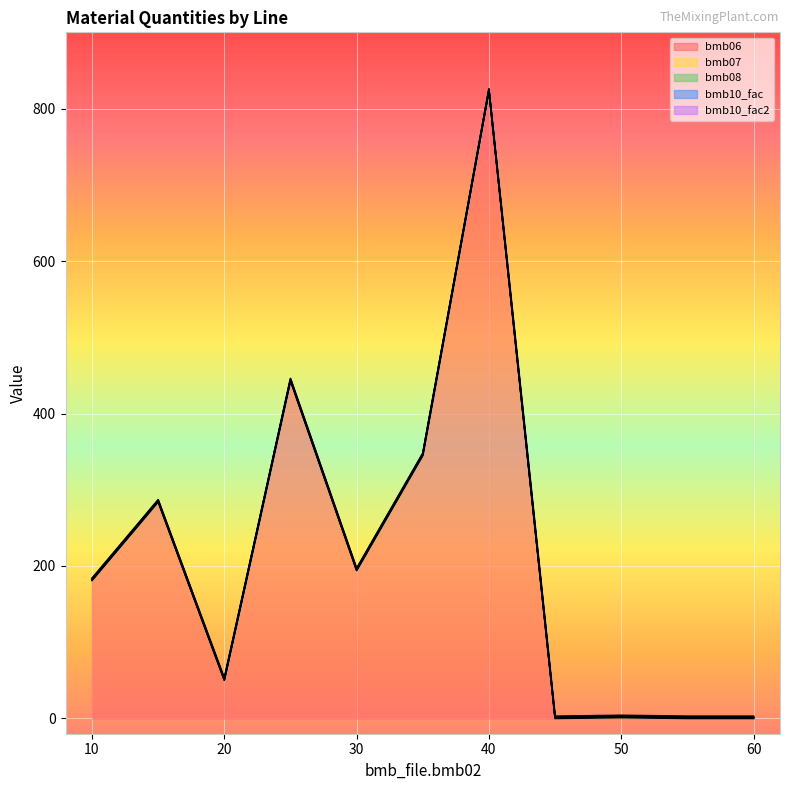

At how many categories does at least one series exceed 502?

1